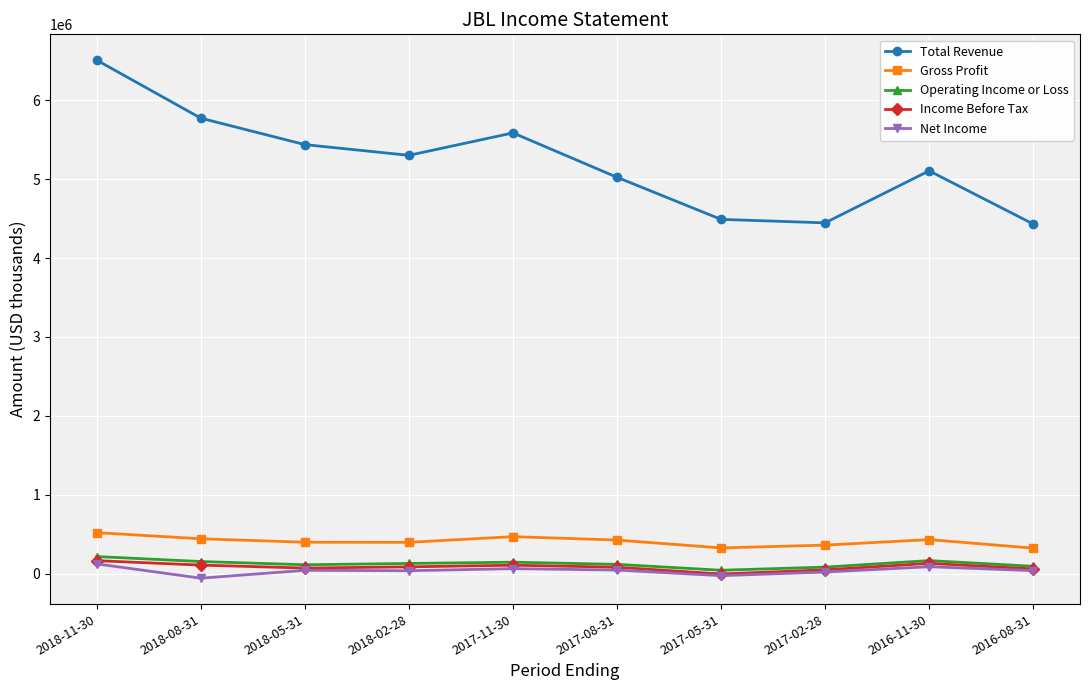

Where does the Income Before Tax series first go above 86300?

2018-11-30